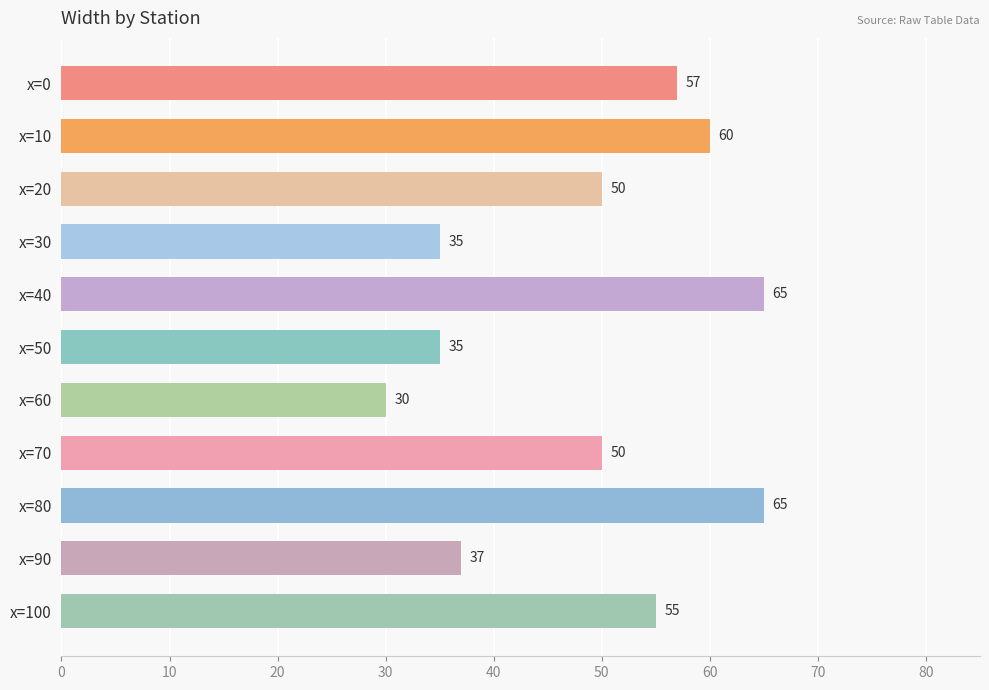

Reading top to bottom, list all the values displayed in this chart.

57	60	50	35	65	35	30	50	65	37	55